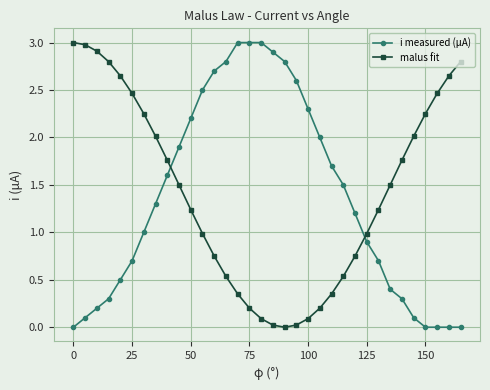

What is the greatest value displayed?

3.0